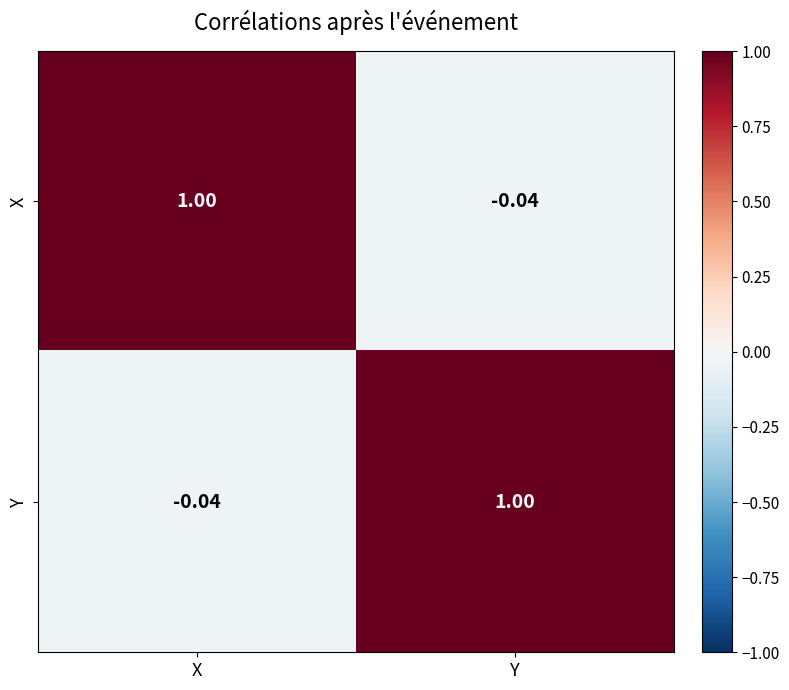

Which category has the highest value in the X series?

X